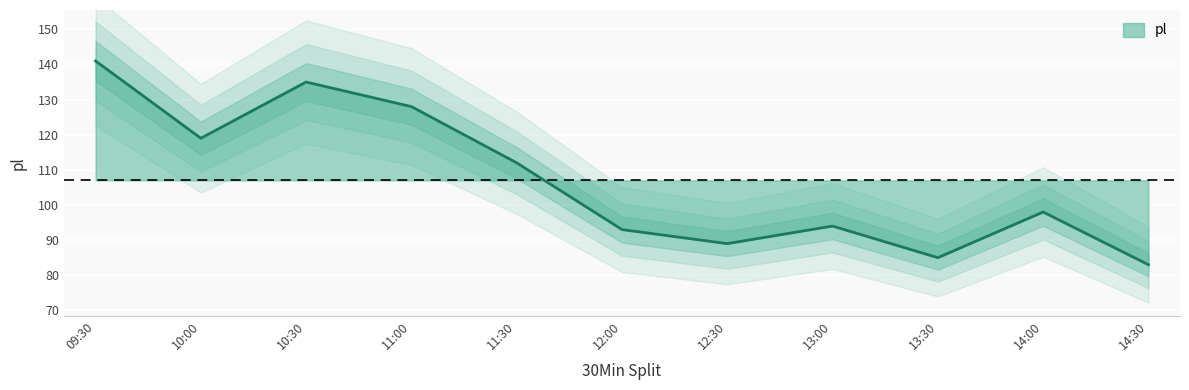

What is the minimum value shown in the chart?

83